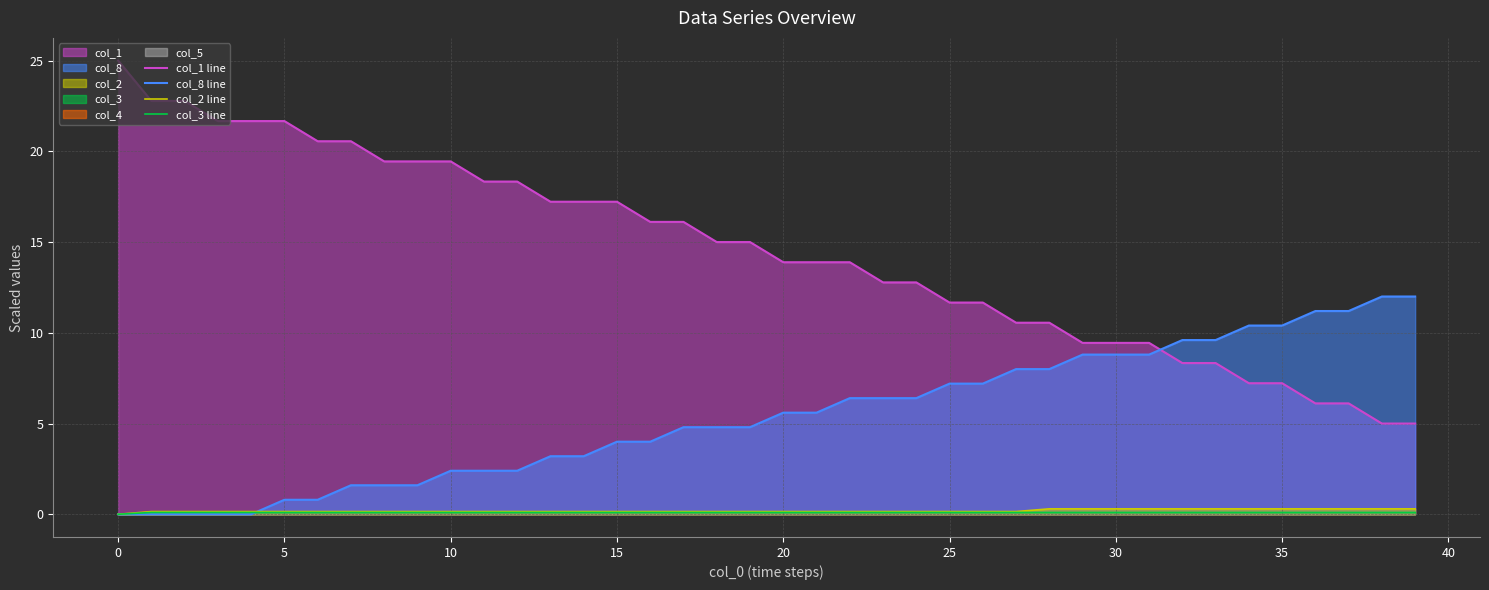

What is the spread (max minus min) of values at 38?

11.9